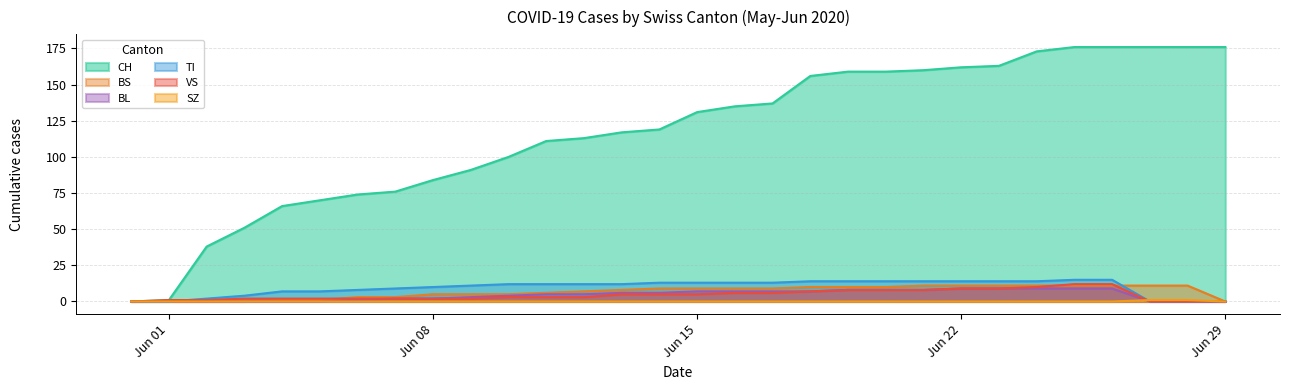

How many lines are shown in the chart?

6